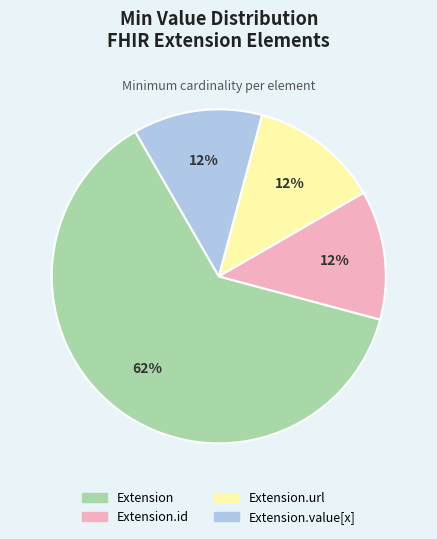

To the nearest percent, what is the average slice percentage?

25%